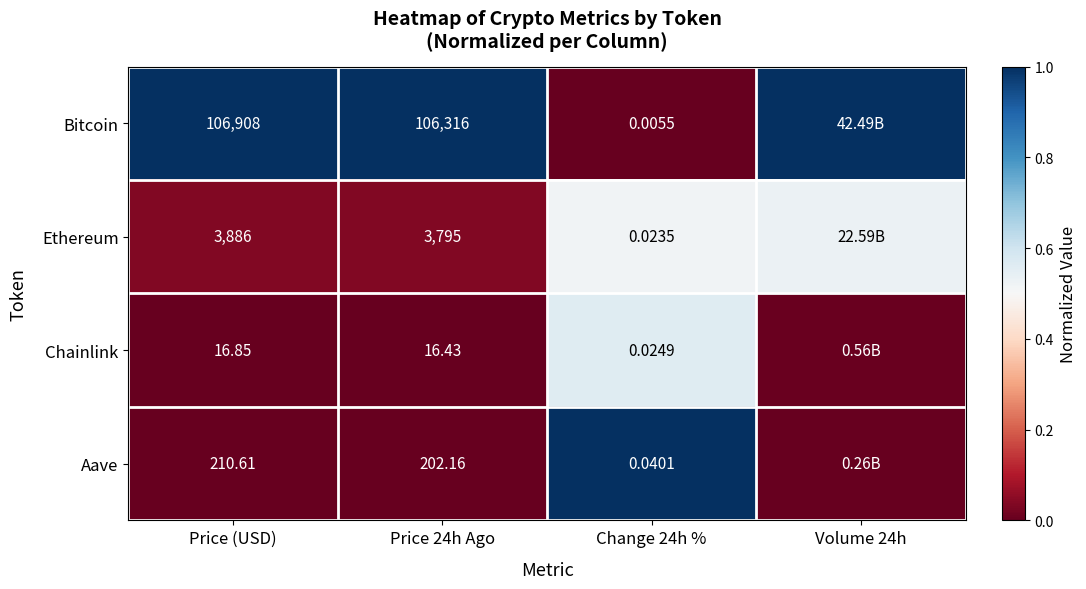

Is the value of Chainlink at Change 24h % greater than the value of Aave at Price 24h Ago?

No